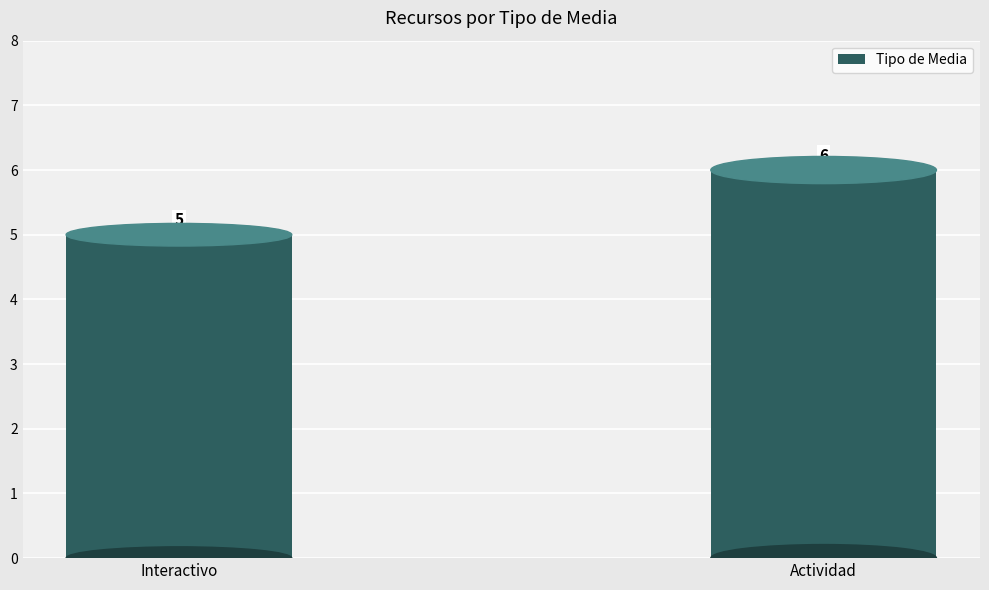

The value at Actividad is 10. True or false?

False